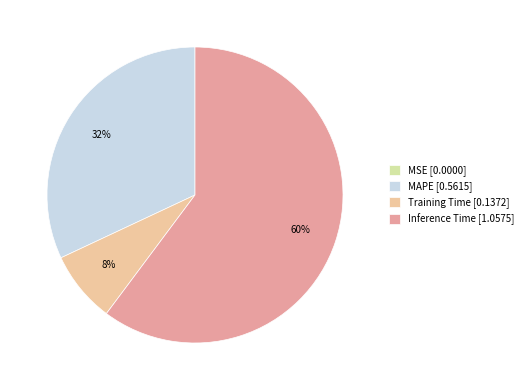

What is the largest slice in the pie chart?

Inference Time [1.0575]